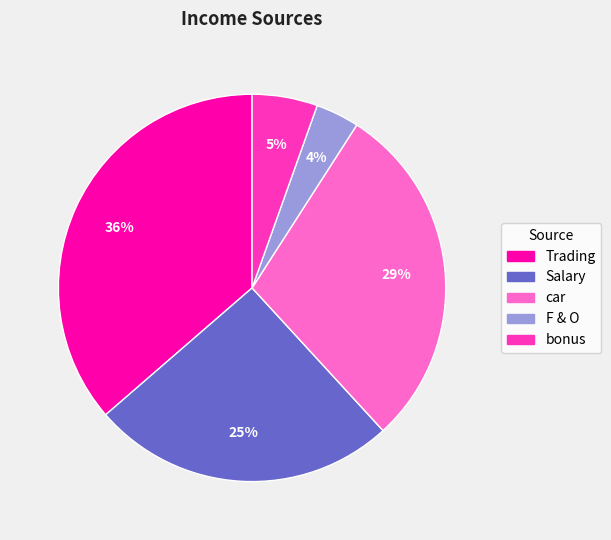

Do car and bonus together represent more than half of the pie?

No